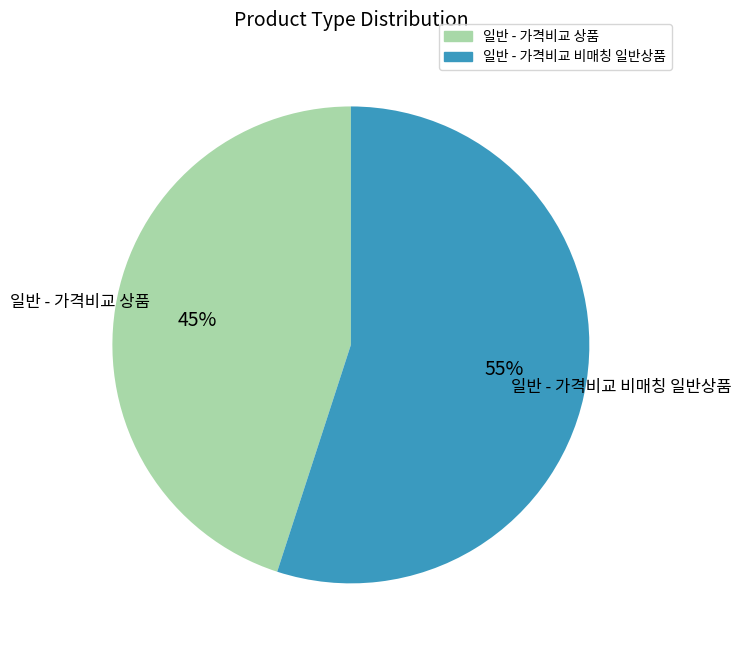

The 일반 - 가격비교 비매칭 일반상품 slice represents 62% of the pie. True or false?

False